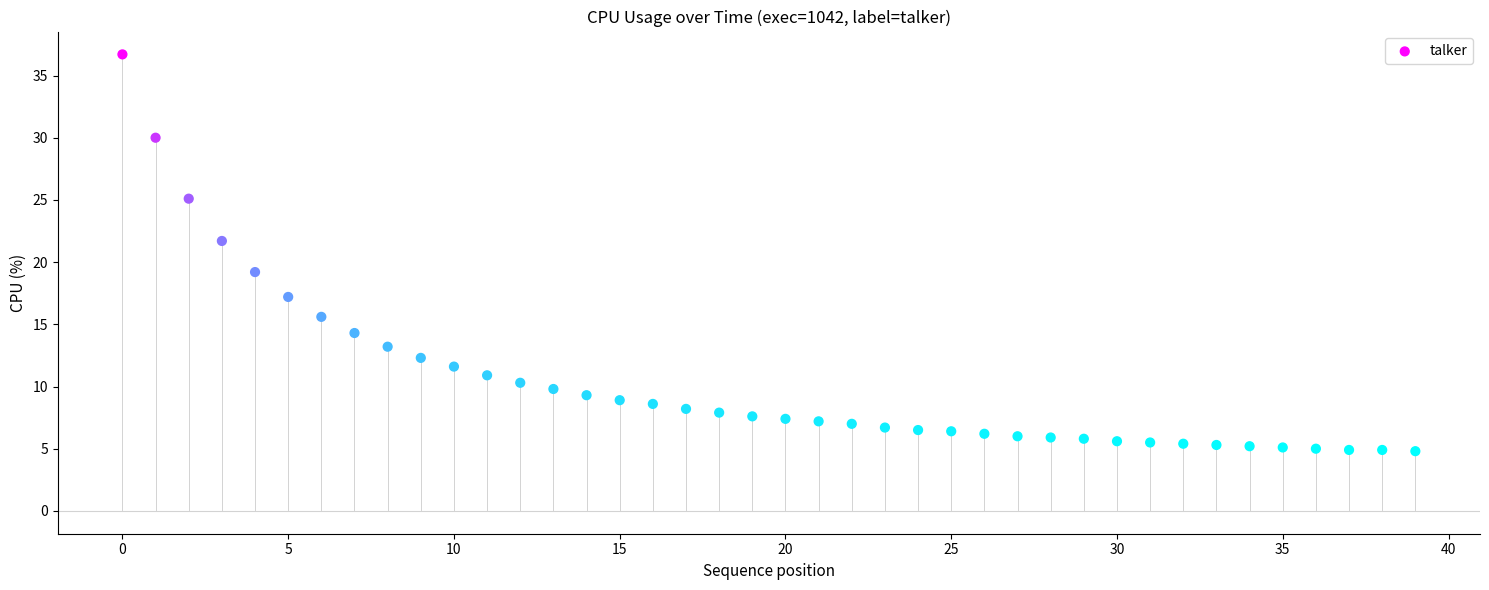

What is the range of Y values (max minus min)?

31.9